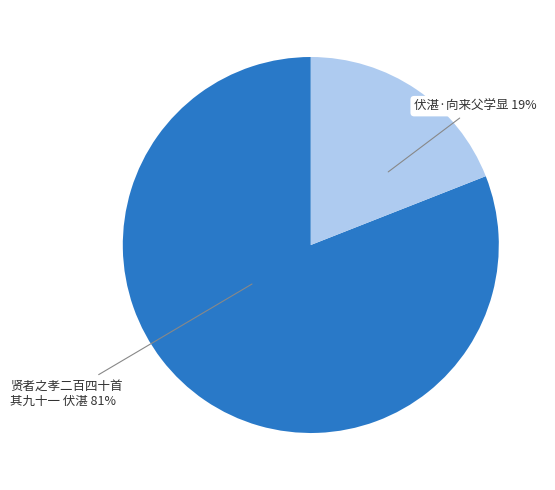

Which category has the biggest portion of the pie?

贤者之孝二百四十首 其九十一 伏湛